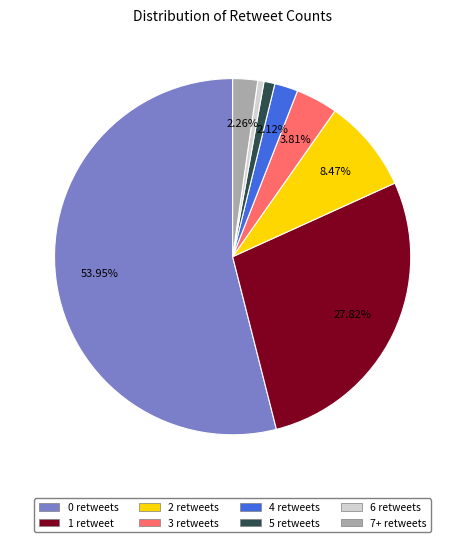

What is the ratio of the value at 0 to the value at 1?

1.9